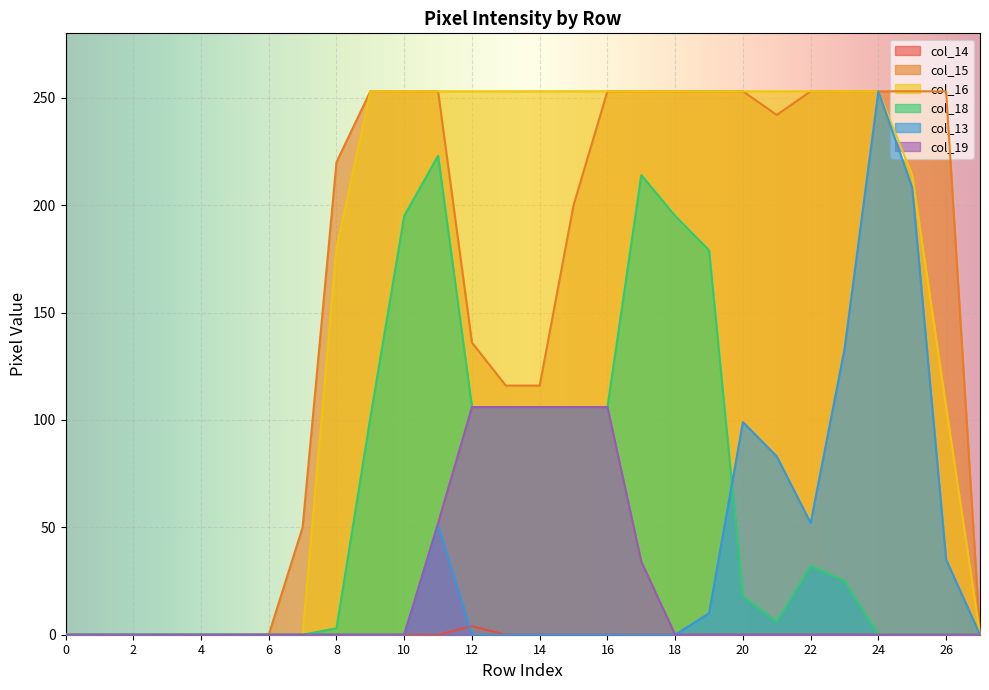

How many lines are shown in the chart?

6